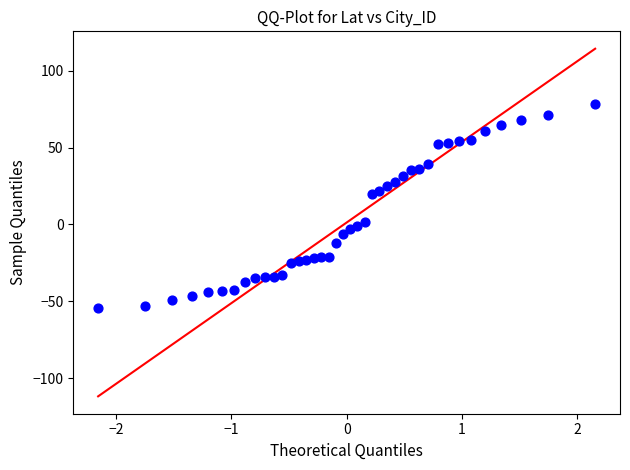

What is the range of Y values (max minus min)?

132.5